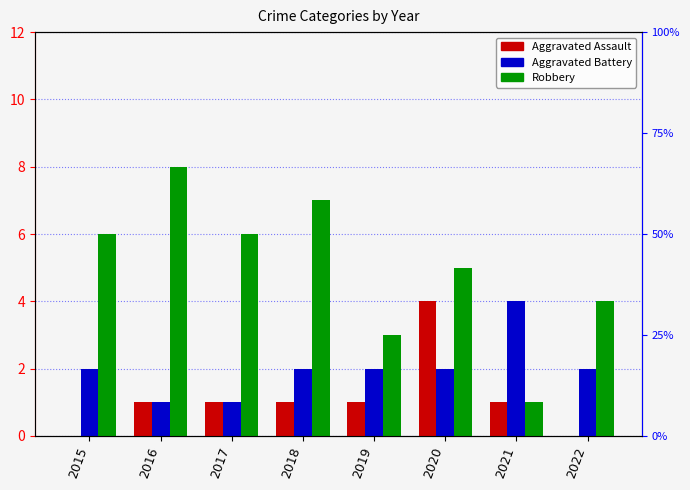

Which category has the highest value in the Robbery series?

2016